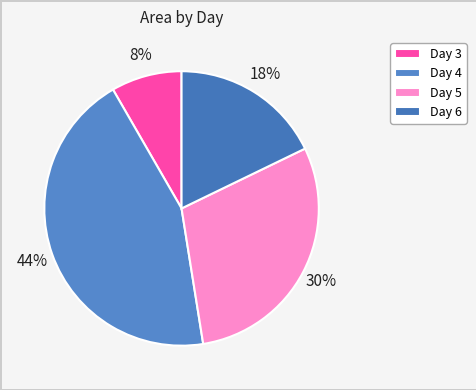

How many segments does this pie chart have?

4